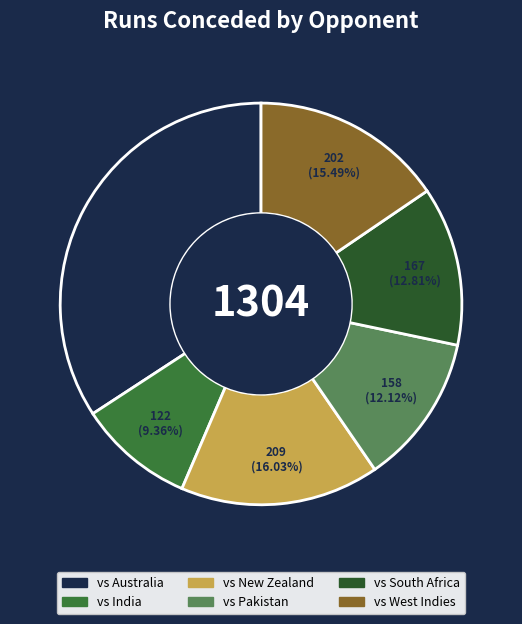

Is it true that vs Australia is 34% of the pie?

True